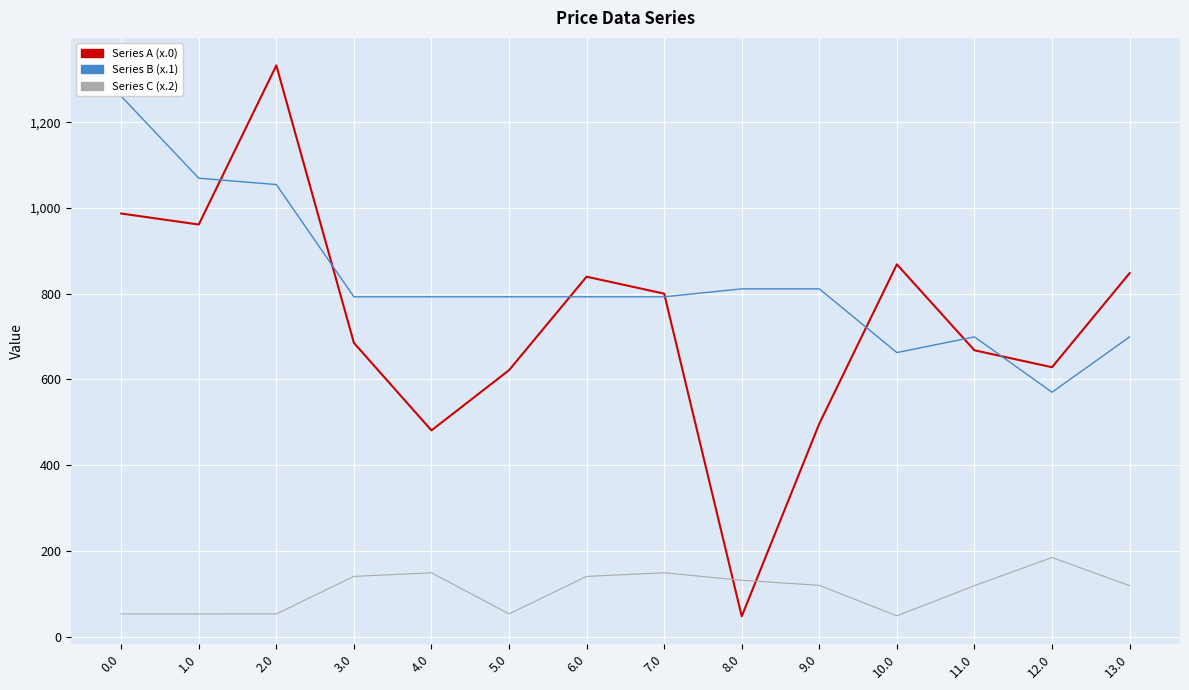

Which series changed the most between 8.0 and 13.0?

Series A (x.0)